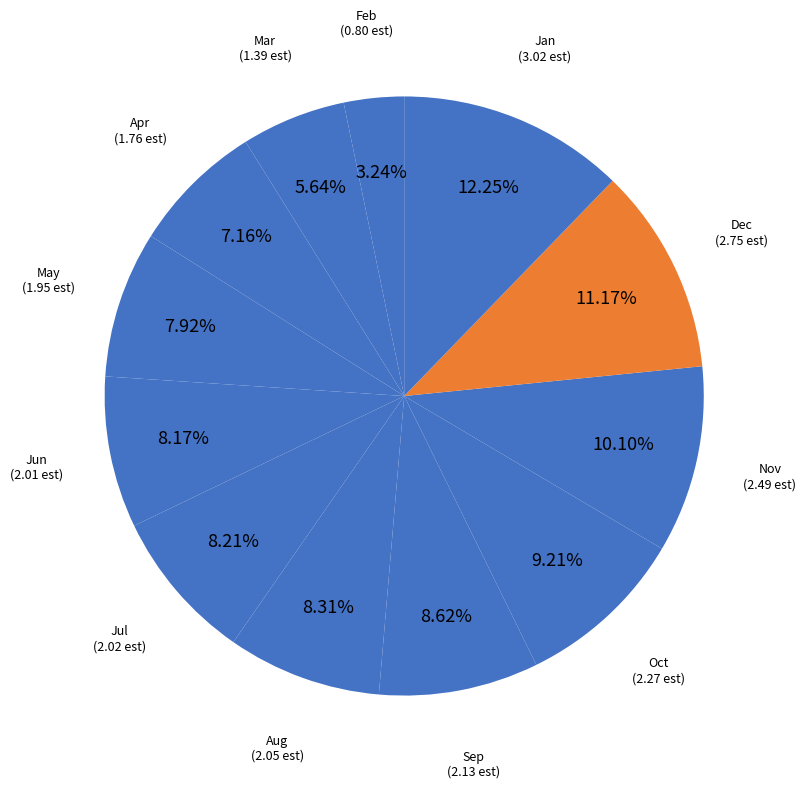

Which category has the smallest portion of the pie?

Feb